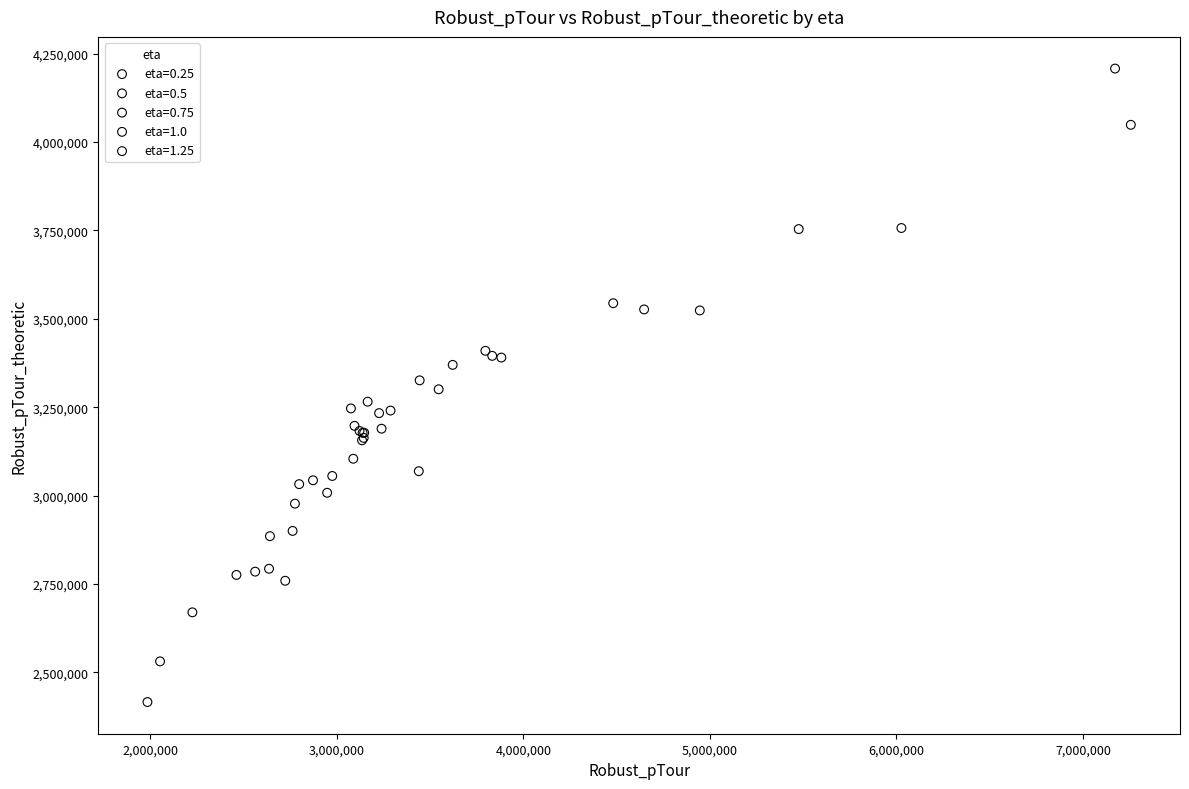

What are all the series names shown in the legend?

eta=0.25, eta=0.5, eta=0.75, eta=1.0, eta=1.25